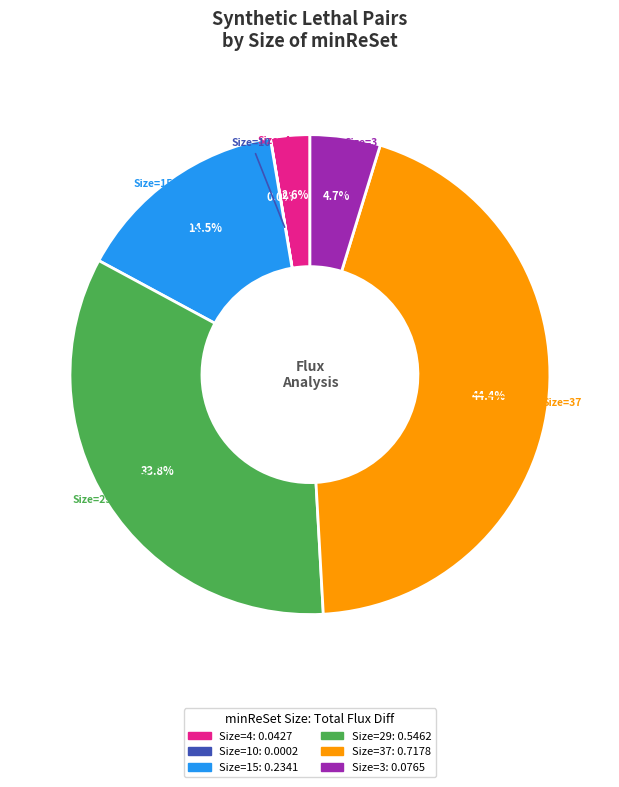

Is there any slice that represents more than half of the pie?

No